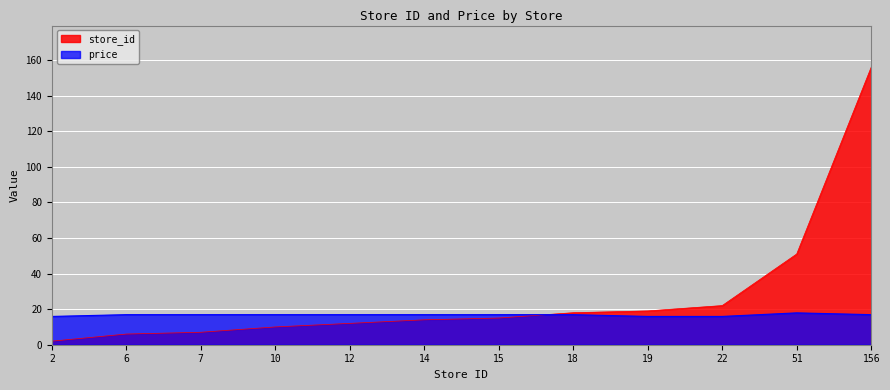

Which series has the widest spread of values?

store_id